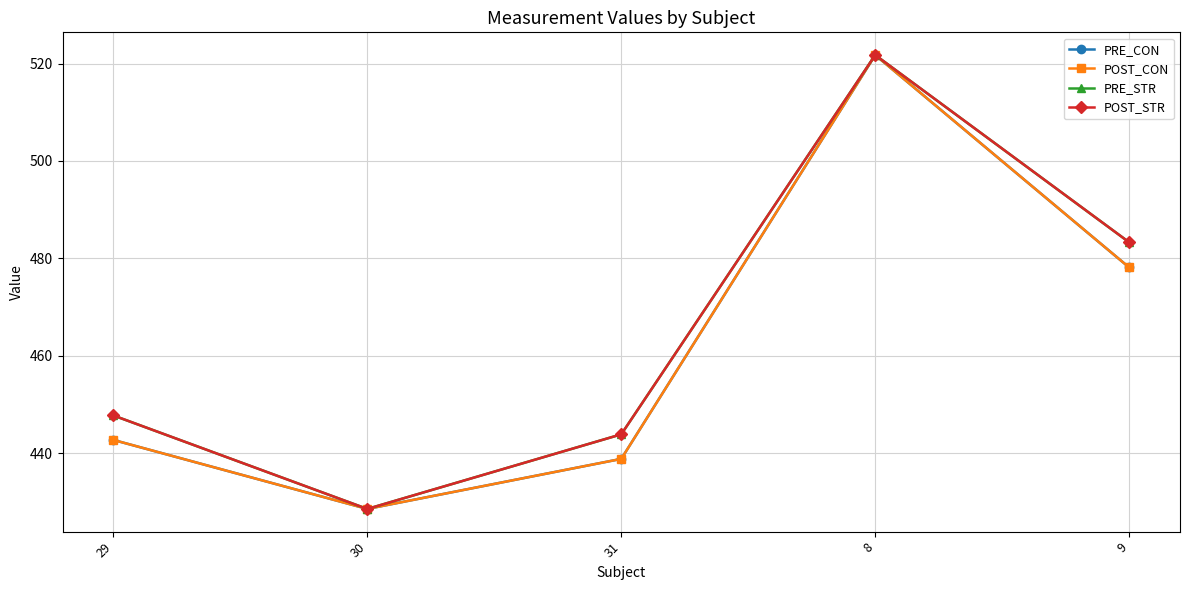

Is this an area chart (filled region under the line)?

No